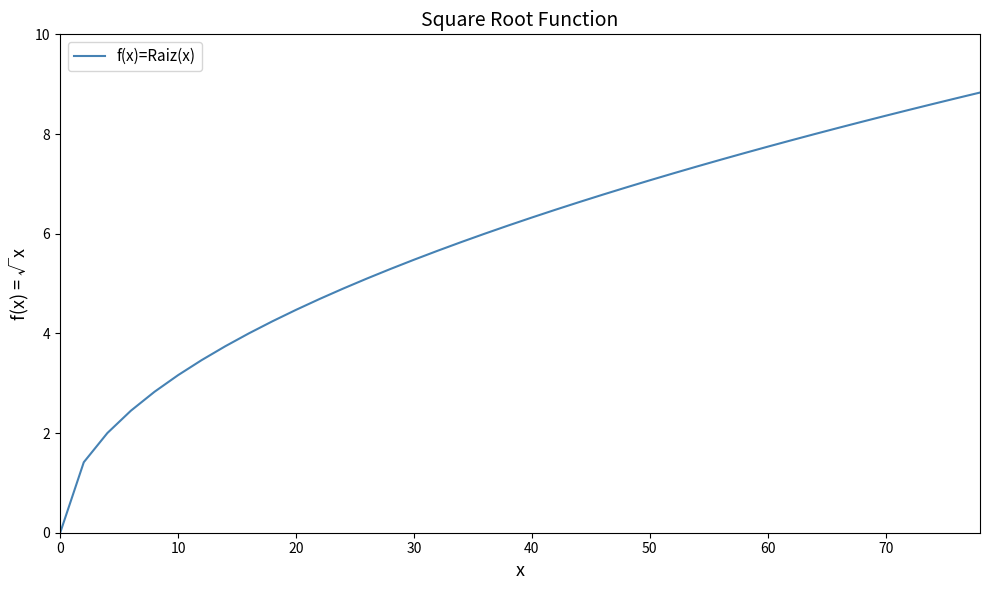

Count the number of categories in the chart.

40